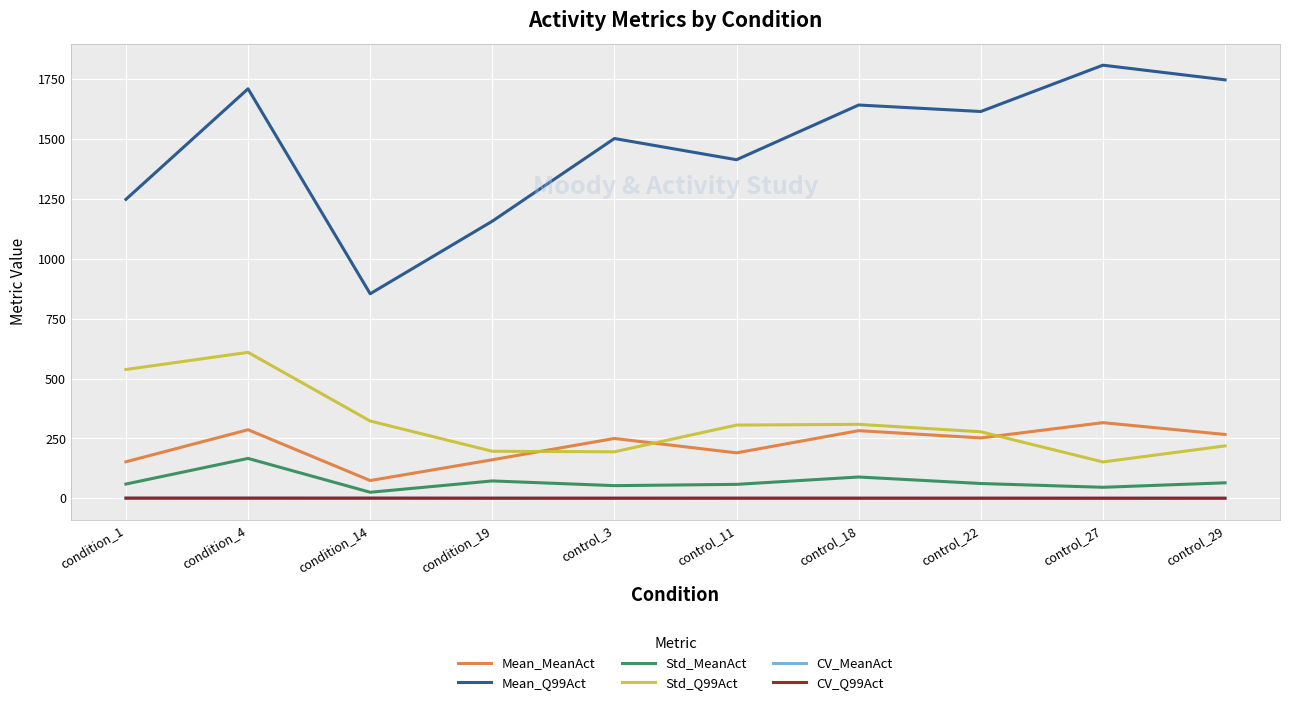

Which series has the largest range (max minus min)?

Mean_Q99Act